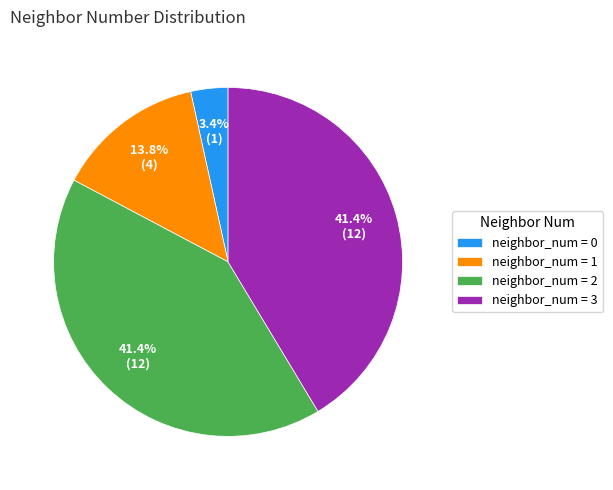

How many slices are in this pie chart?

4